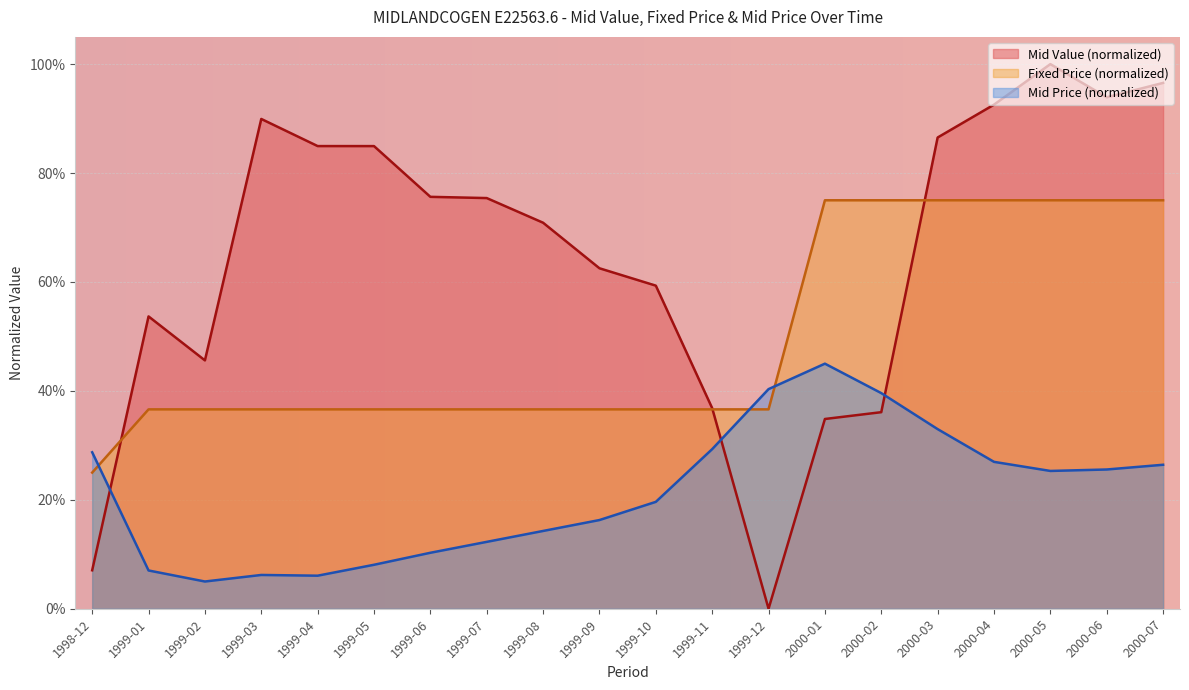

Is the value of Mid Price at 1999-06 greater than the value of Mid Value at 2000-05?

No